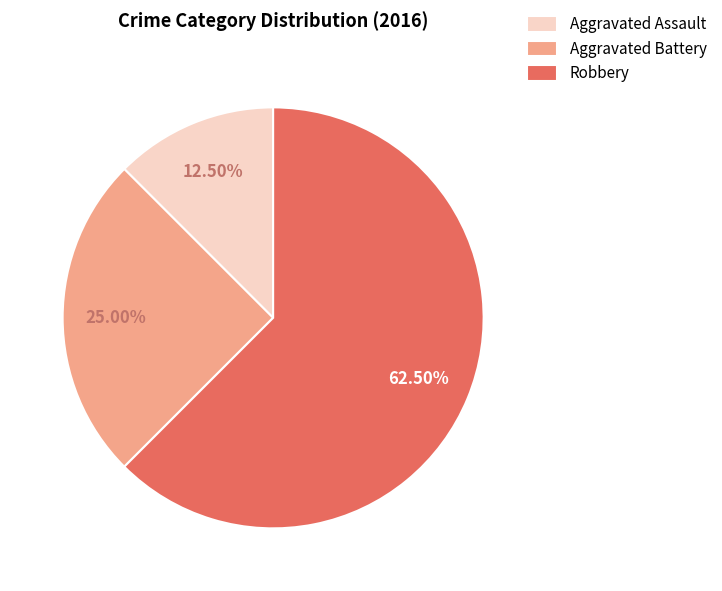

Is there any slice that represents more than half of the pie?

Yes